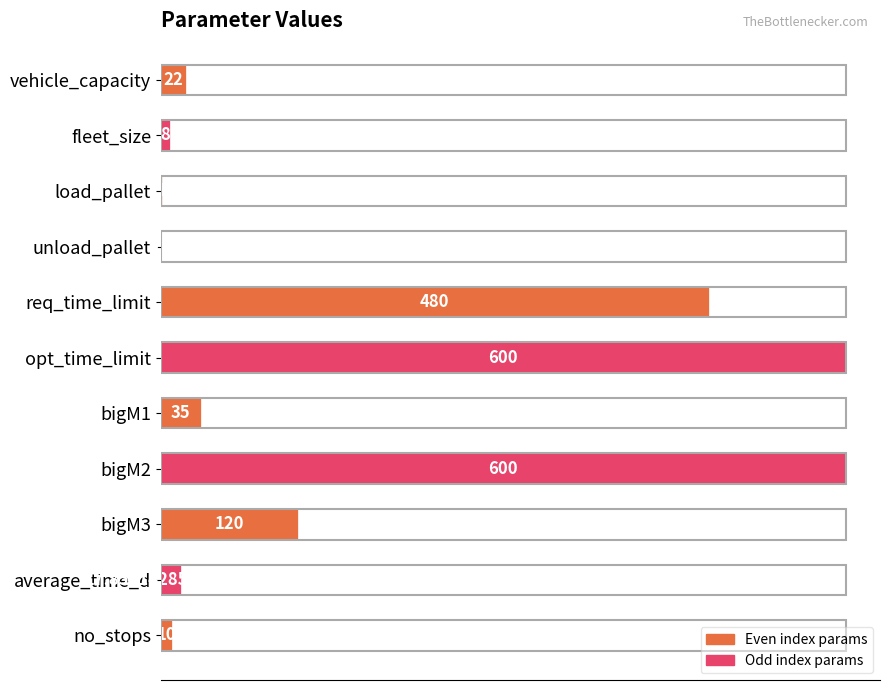

What is the greatest value displayed?

600.0